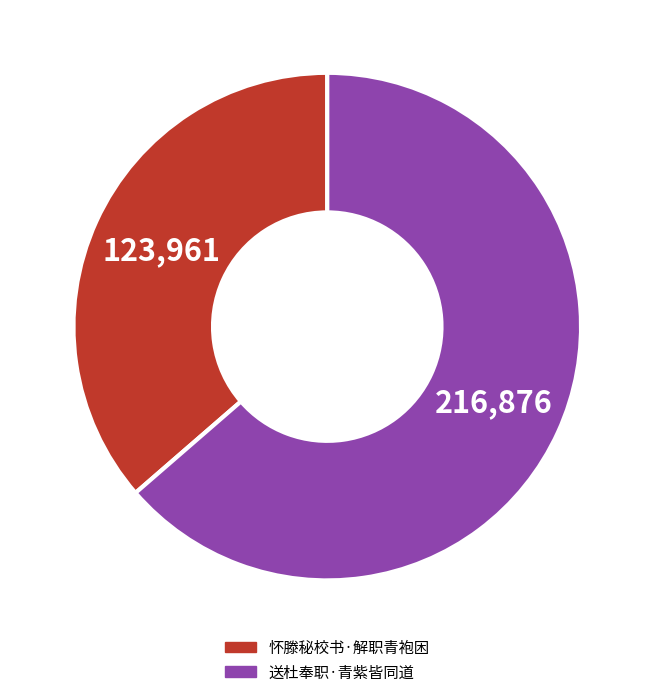

Do 送杜奉职·青紫皆同道 and 怀滕秘校书·解职青袍困 together represent more than half of the pie?

Yes